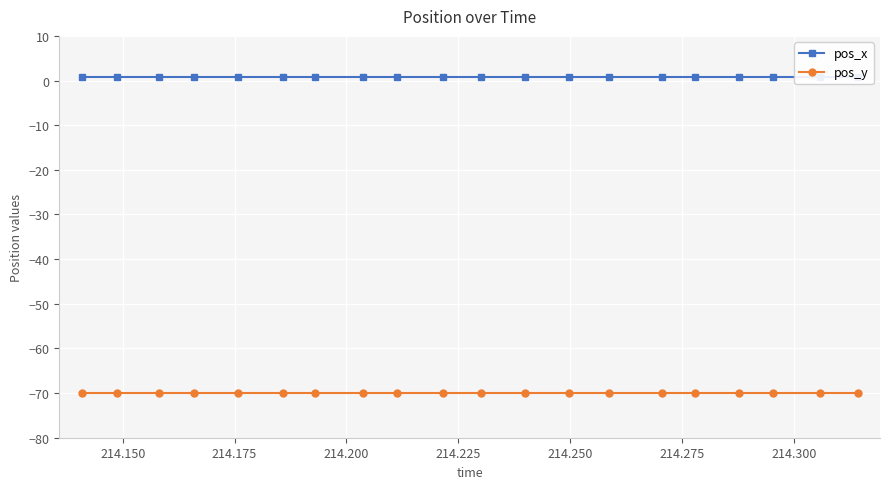

Is the value of pos_y at 19 greater than the value of pos_x at 214.275?

No